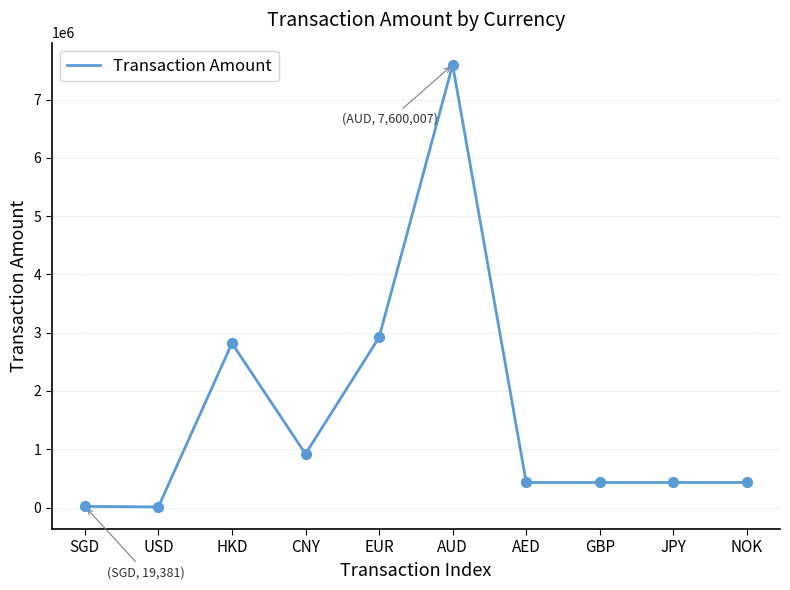

What is the change in value from CNY to AED?

-489998.0